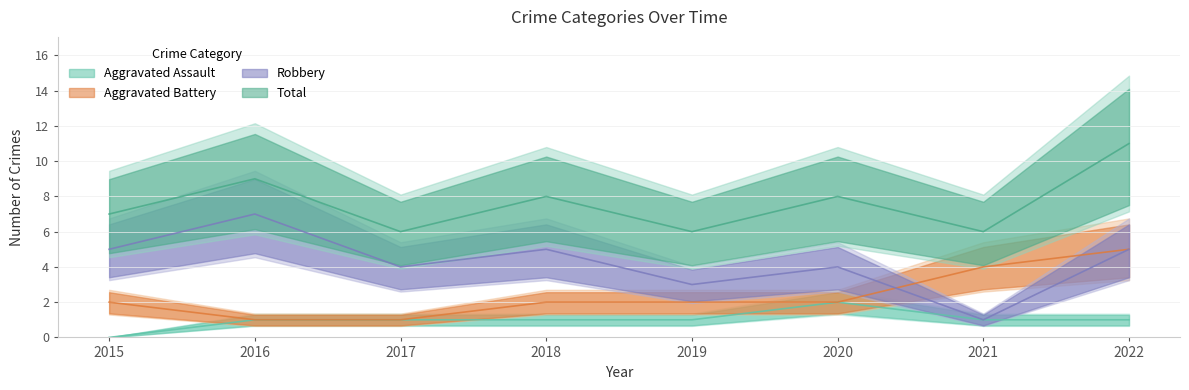

Which series has the largest total across all categories?

Total